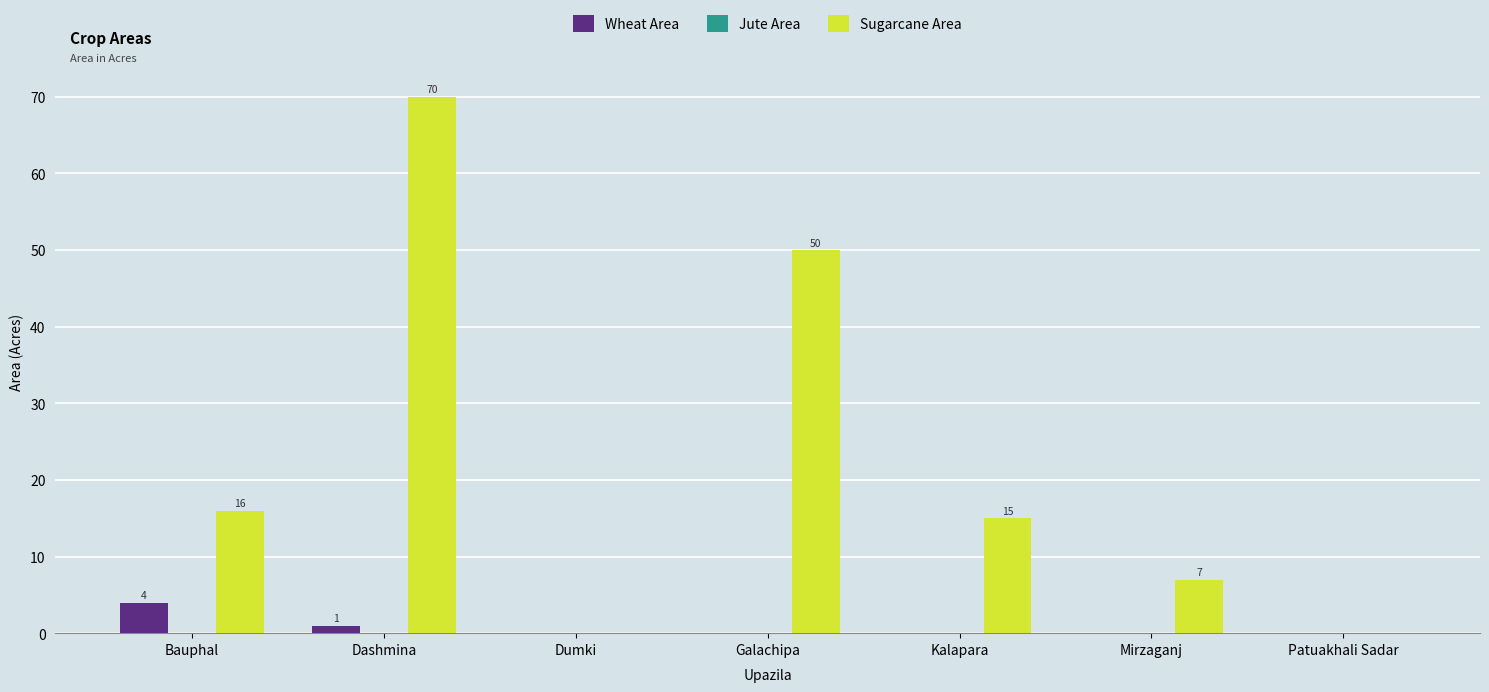

Between Dumki and Mirzaganj, which series saw the biggest shift?

Sugarcane Area